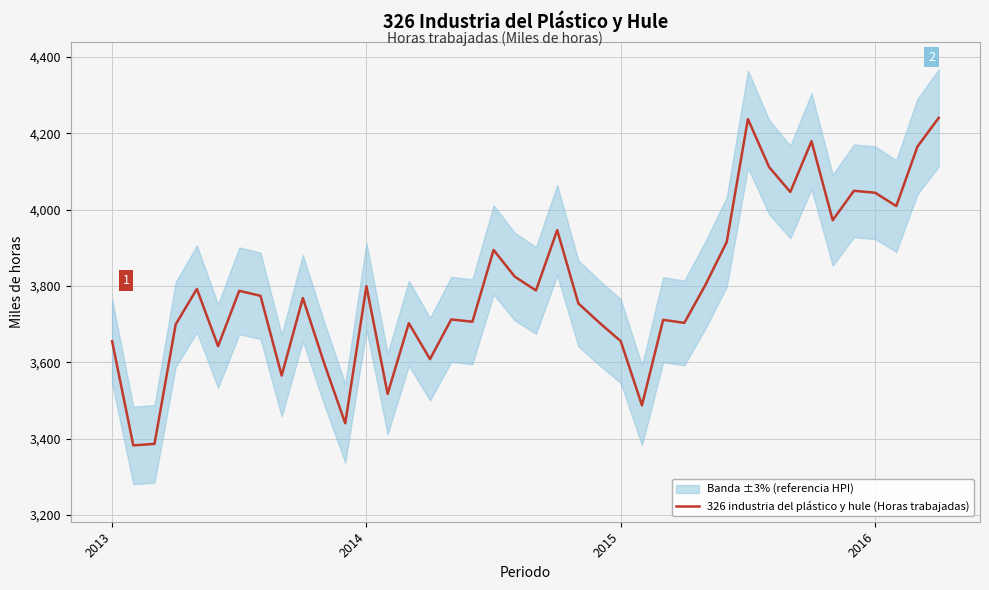

What is the value of the 11th point from the left?

3598